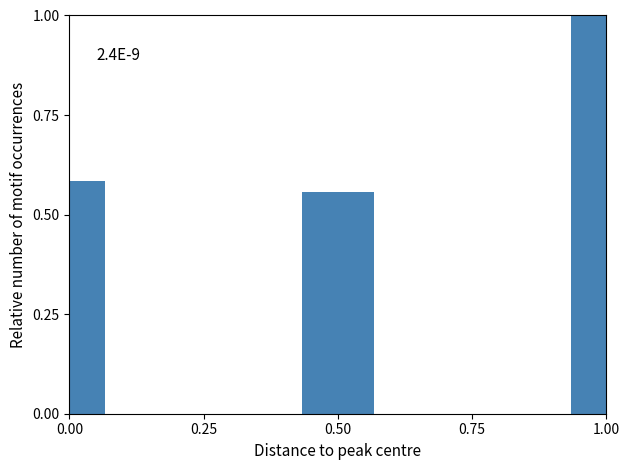

What is the difference between the values at 1.00 and 0.50?

0.4